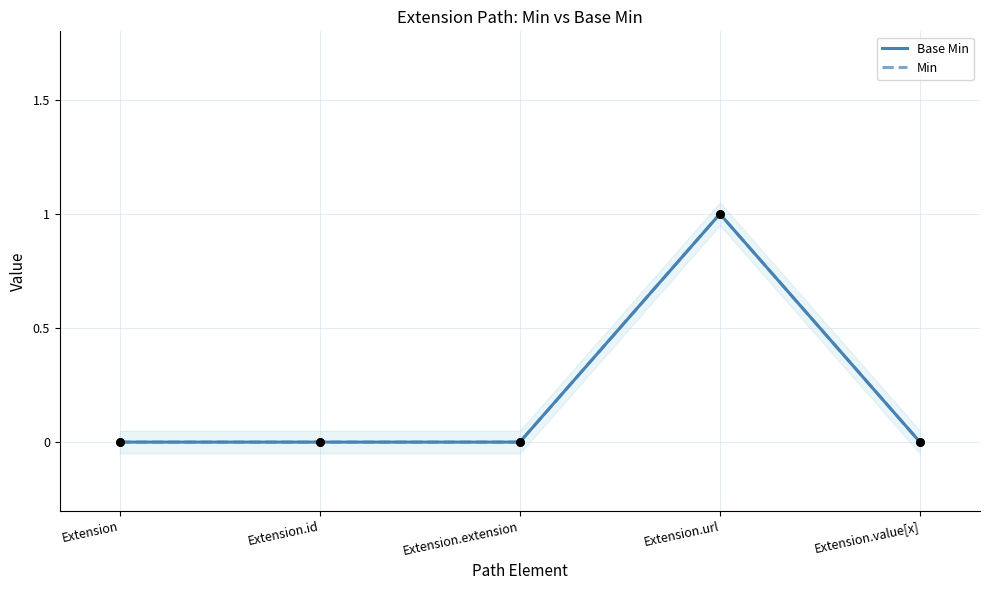

At which category is the sum across all series the highest?

Extension.url